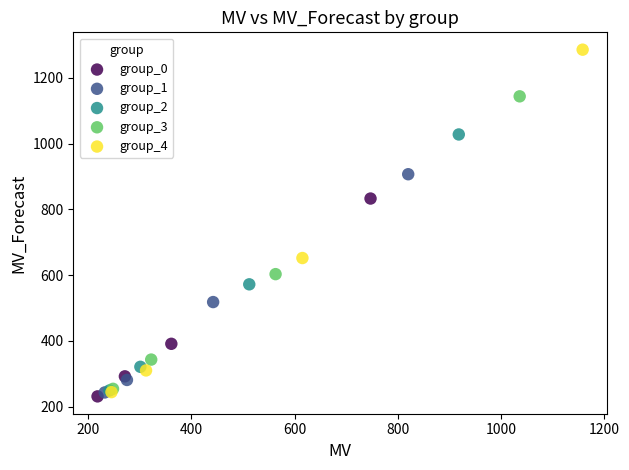

Which series has the largest Y range (max minus min)?

group_4